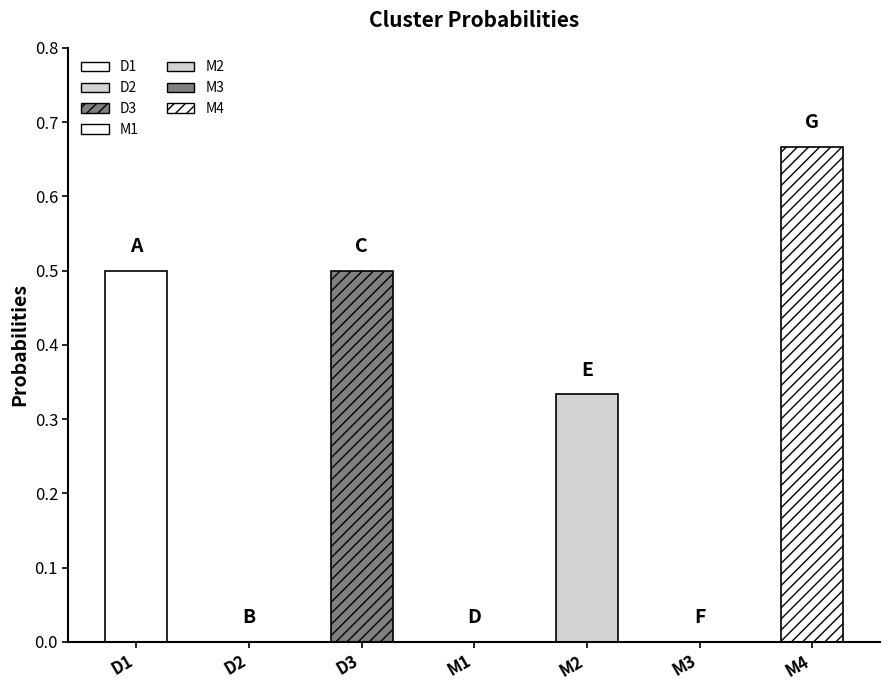

How many values exceed 0?

4